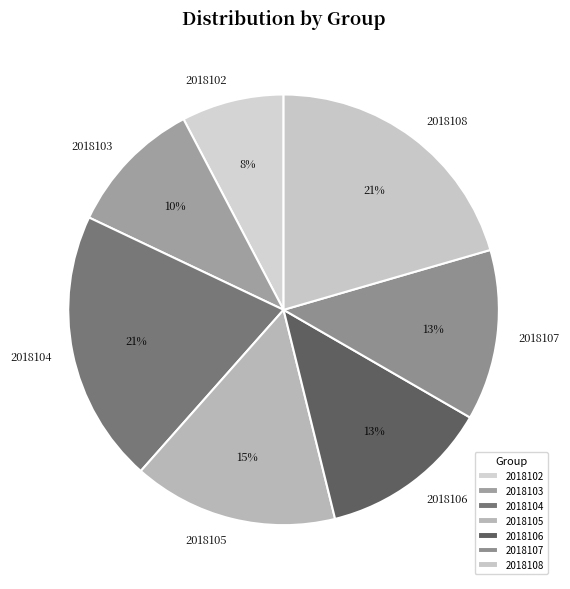

Which slice is the smallest?

2018102